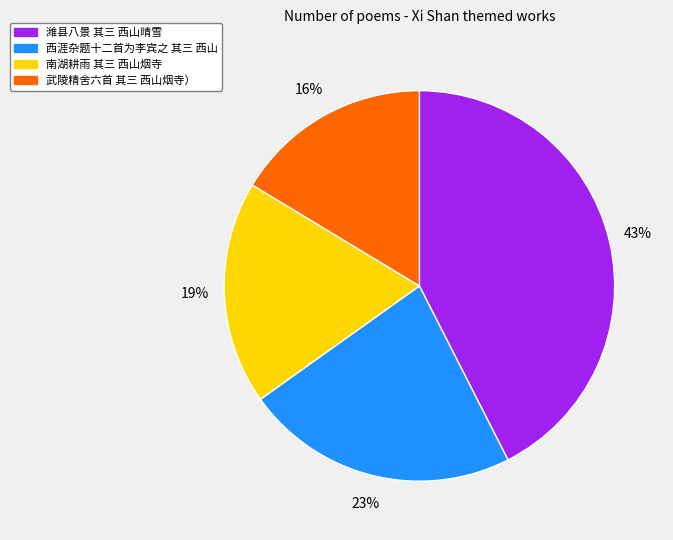

To the nearest percent, what is the average slice percentage?

25%